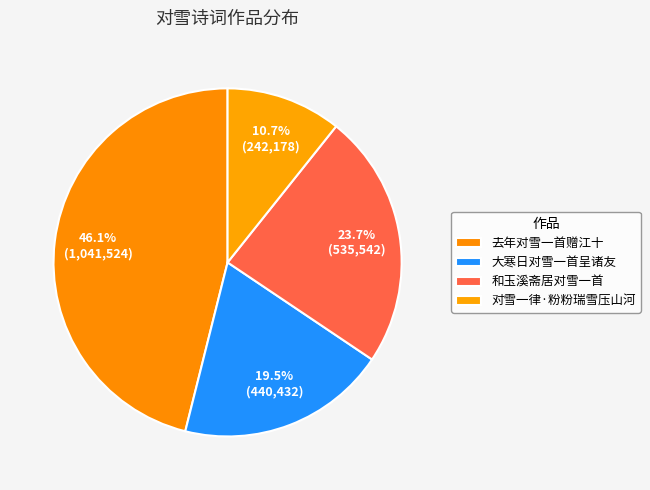

True or false: 大寒日对雪一首呈诸友 accounts for 33% of the total.

False